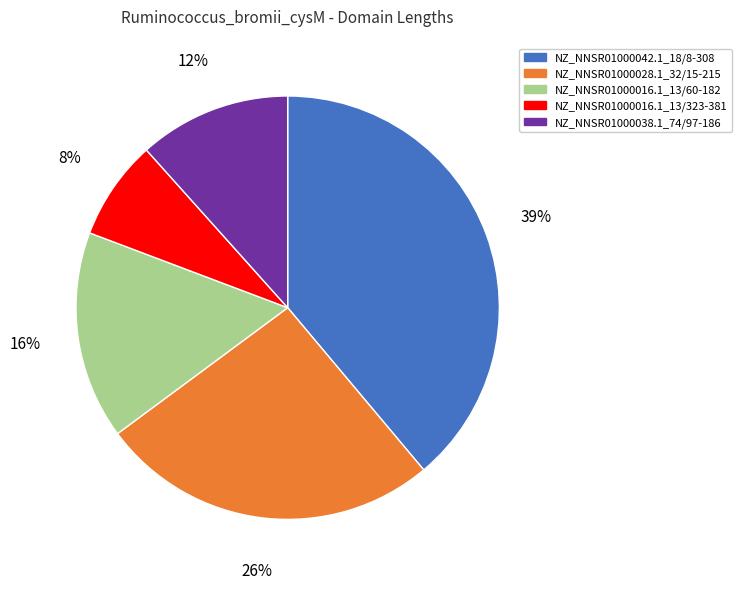

Rank the categories by value from highest to lowest.

NZ_NNSR01000042.1_18/8-308, NZ_NNSR01000028.1_32/15-215, NZ_NNSR01000016.1_13/60-182, NZ_NNSR01000038.1_74/97-186, NZ_NNSR01000016.1_13/323-381